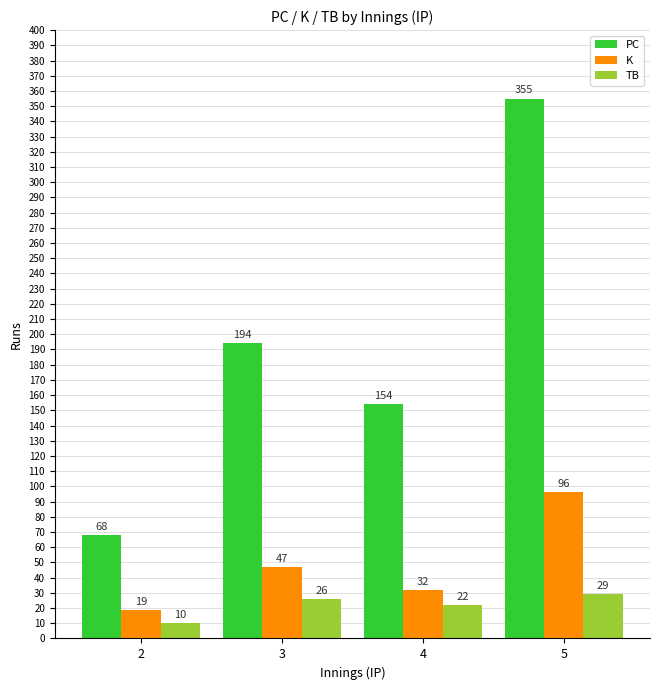

List the series in order of their overall mean, lowest first.

TB, K, PC